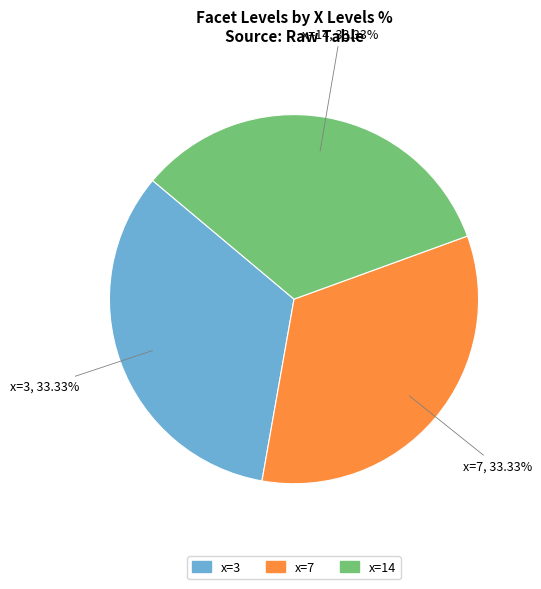

Is the sum of x=7 and x=3 greater than half?

Yes